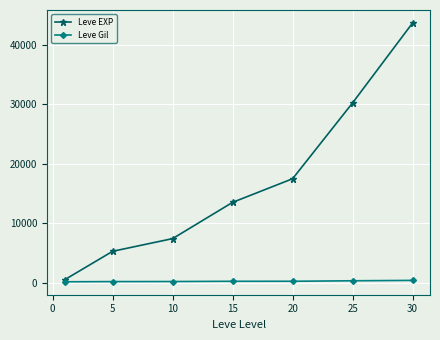

List the series in order of their overall mean, highest first.

Leve EXP, Leve Gil